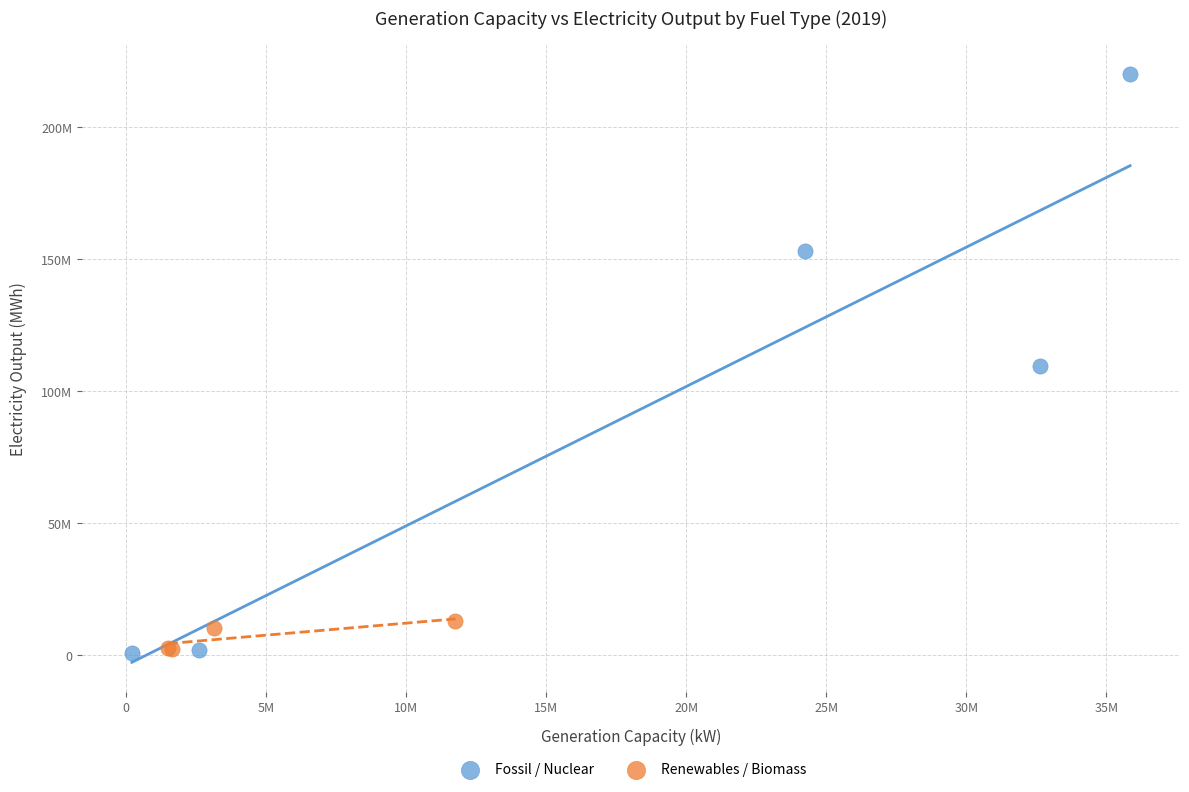

What are all the series names shown in the legend?

Fossil / Nuclear, Renewables / Biomass